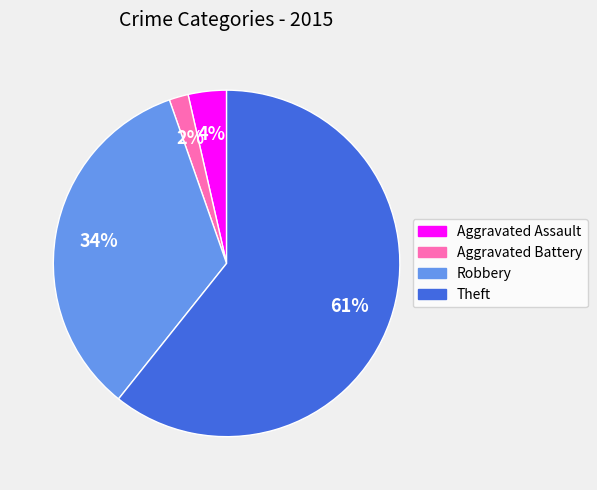

To the nearest percent, what percentage of the pie is Aggravated Assault?

4%